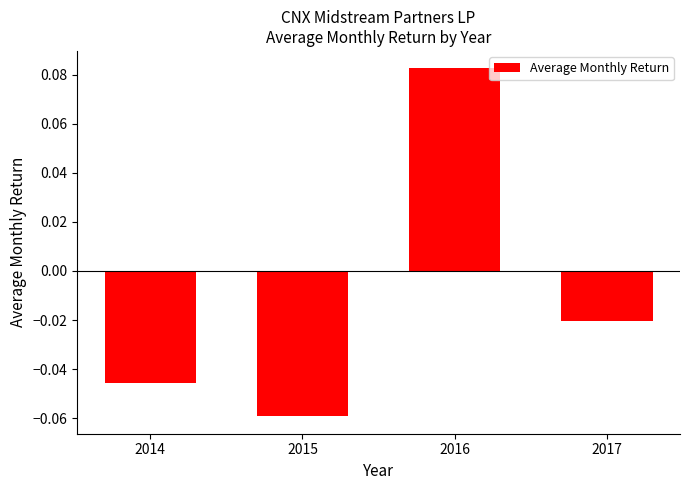

Count the number of data series in this chart.

1